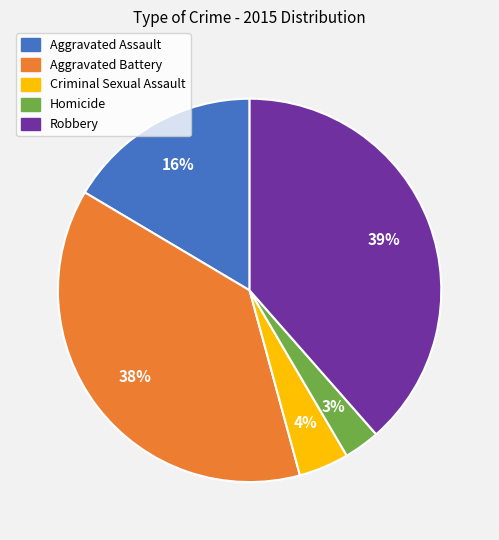

To the nearest percent, what percentage of the pie is Aggravated Assault?

16%